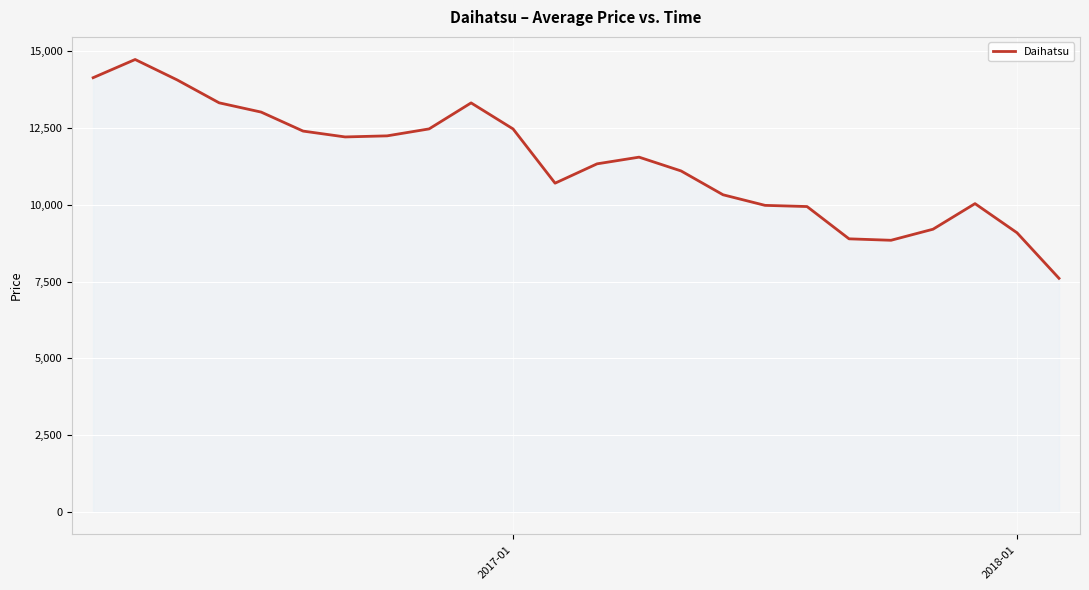

What is the smallest value displayed?

7605.7